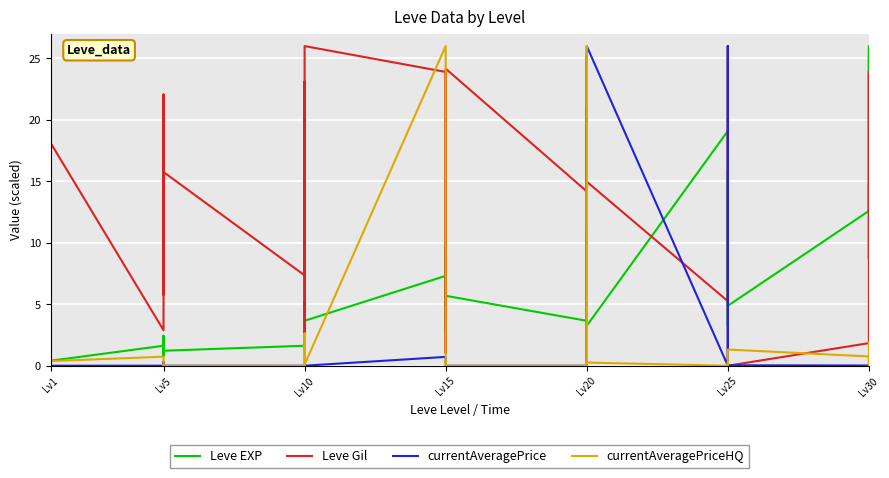

What is the highest value of the currentAveragePrice series?

26.0